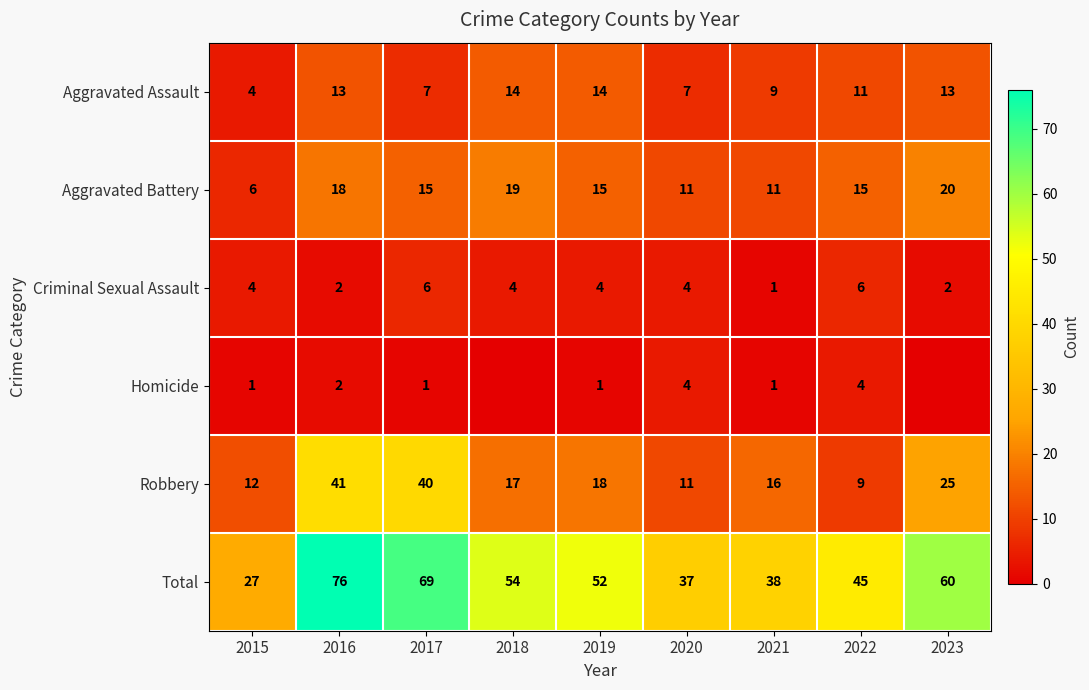

What is the sum of the Criminal Sexual Assault values at 2018 and 2015?

8